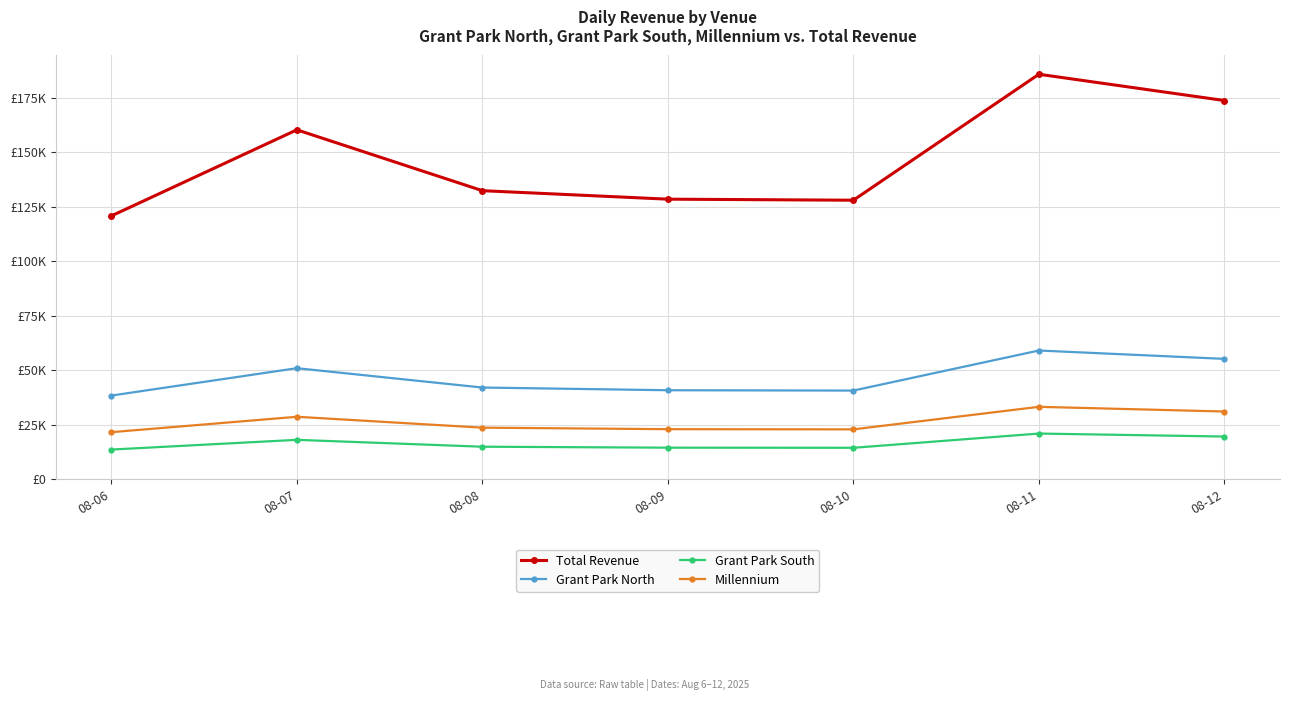

Is this an area chart (filled region under the line)?

No